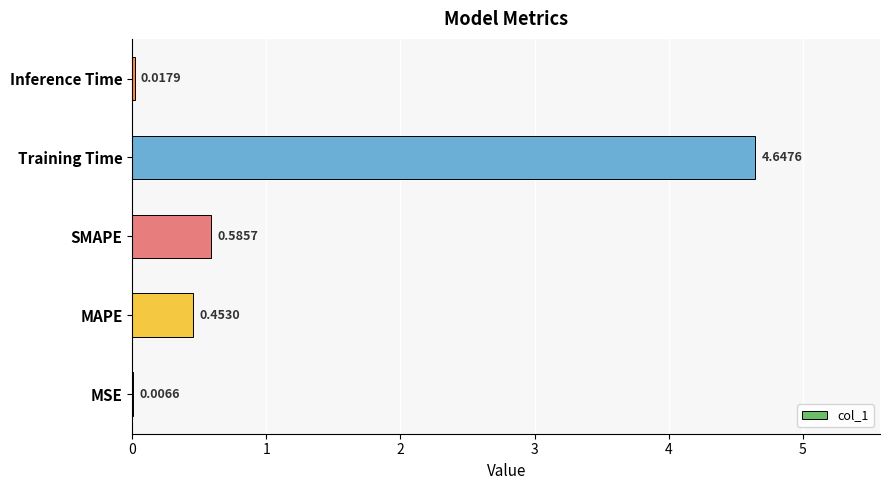

What is the change in value from MSE to Training Time?

+4.6